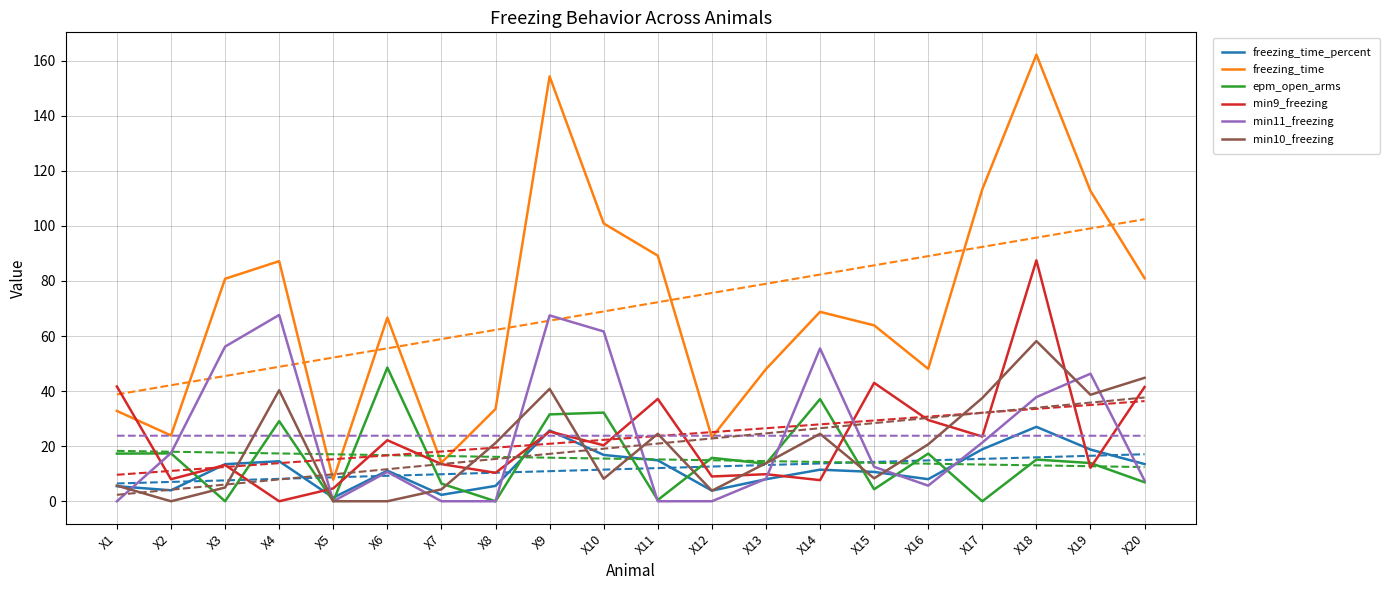

Which series has the largest range (max minus min)?

freezing_time